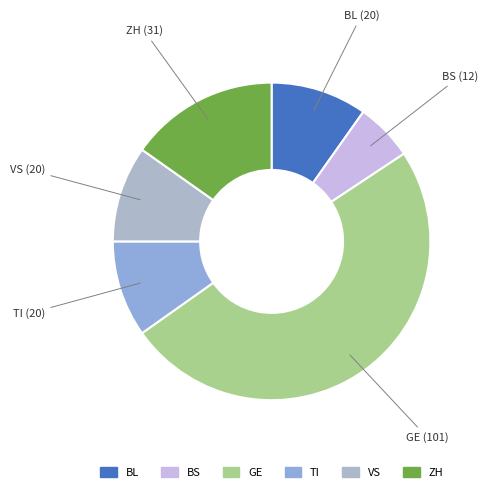

The BL slice represents 10% of the pie. True or false?

True